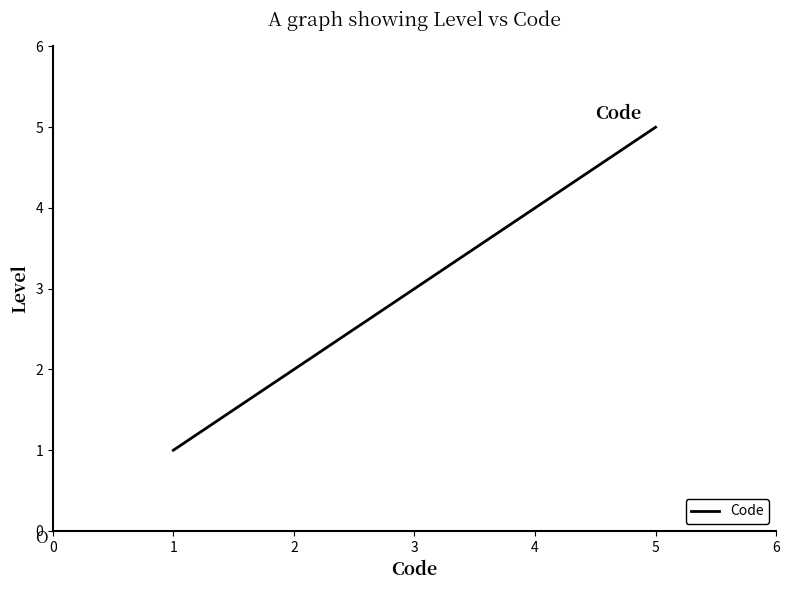

What is the minimum value shown in the chart?

1.0